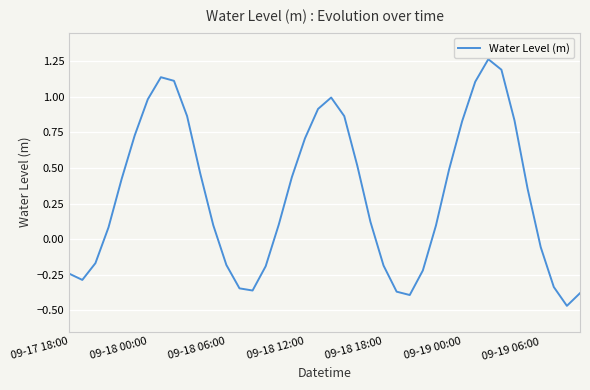

Is this an area chart (filled region under the line)?

No